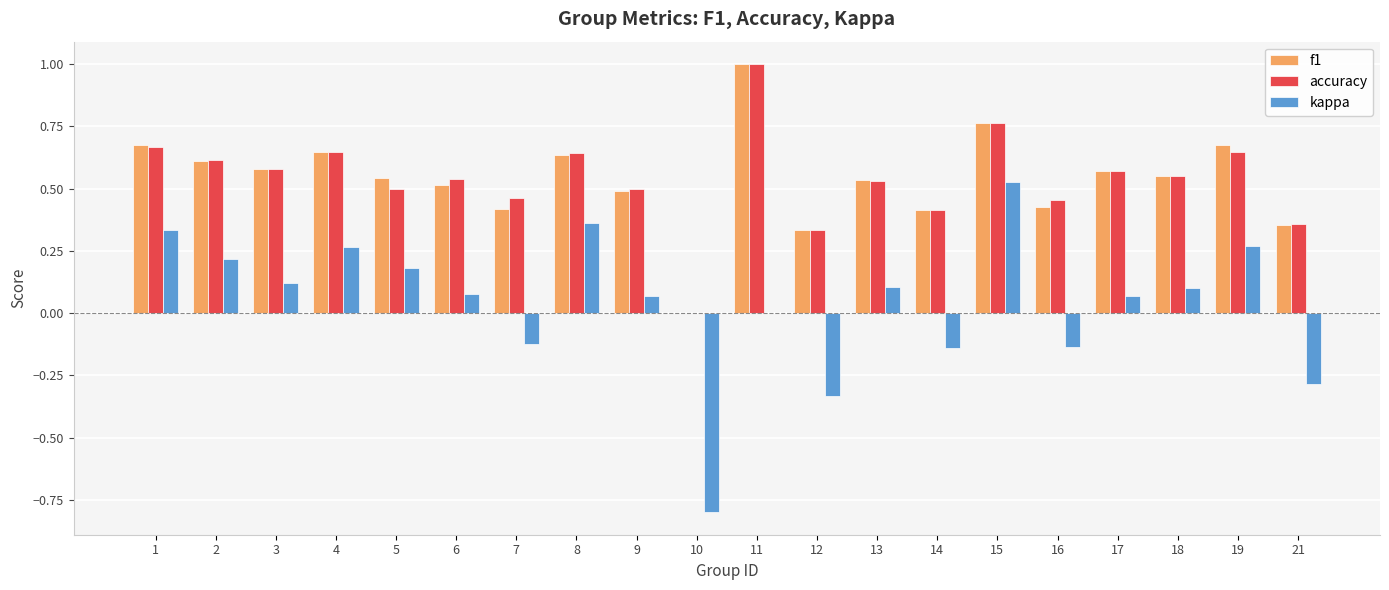

What is the highest value of the accuracy series?

1.0